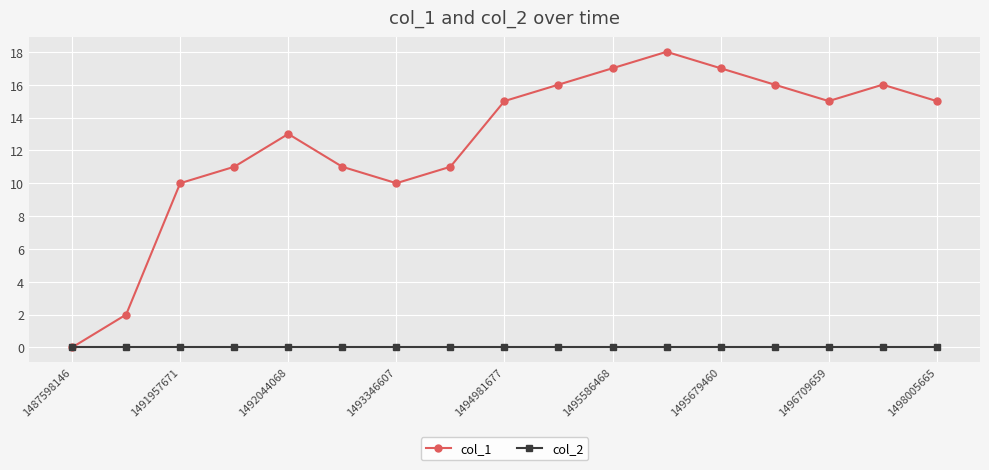

How many interior local peaks does the col_1 series have?

3